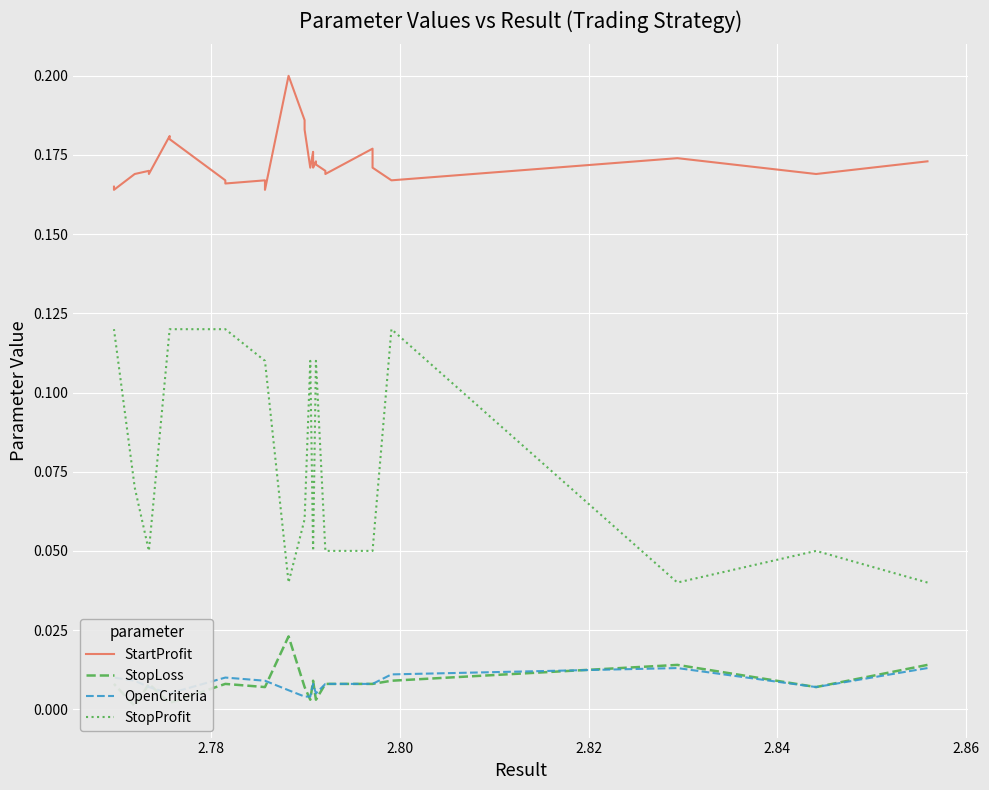

Which series has the largest range (max minus min)?

StopProfit